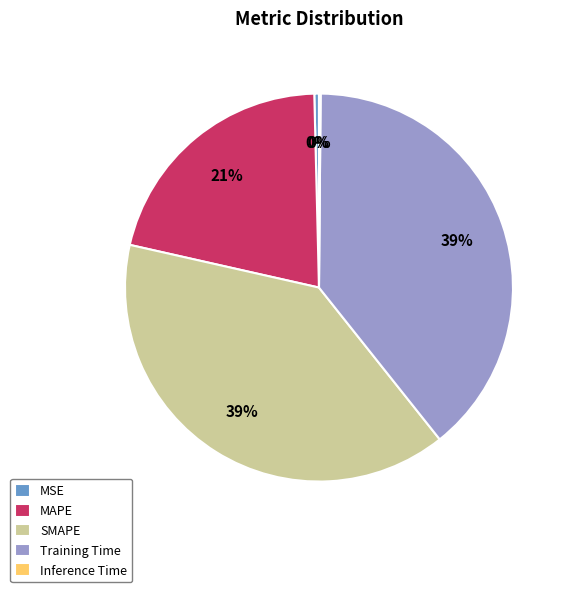

Is there a majority slice in this chart?

No